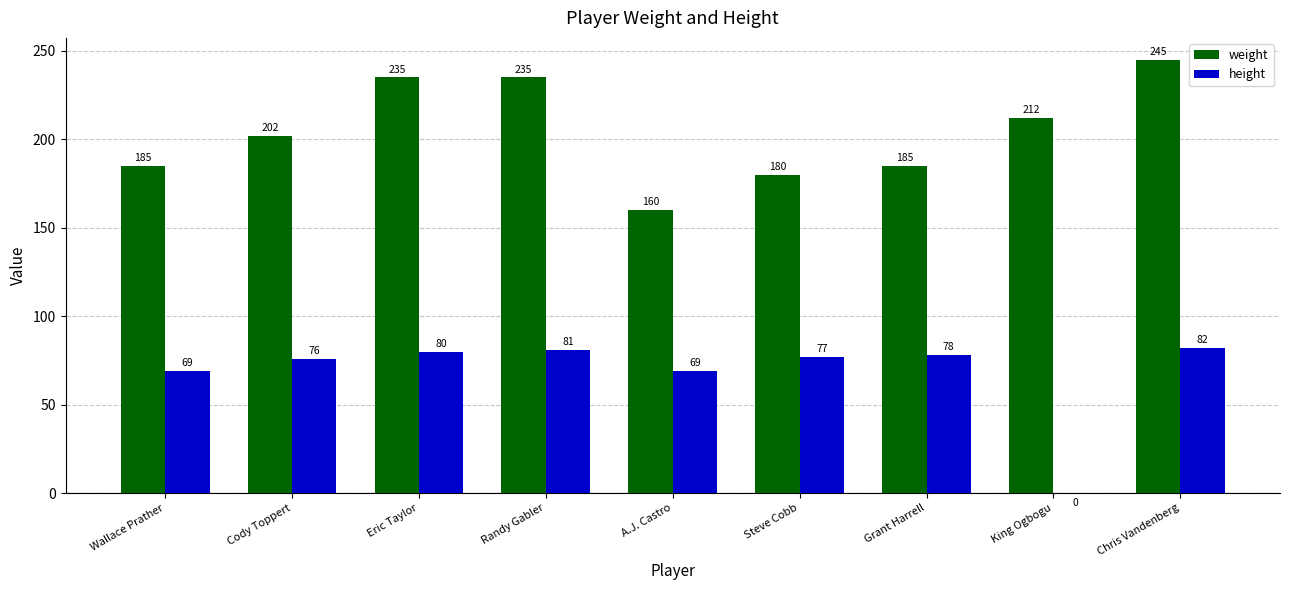

At which label does height first exceed 77?

Eric Taylor